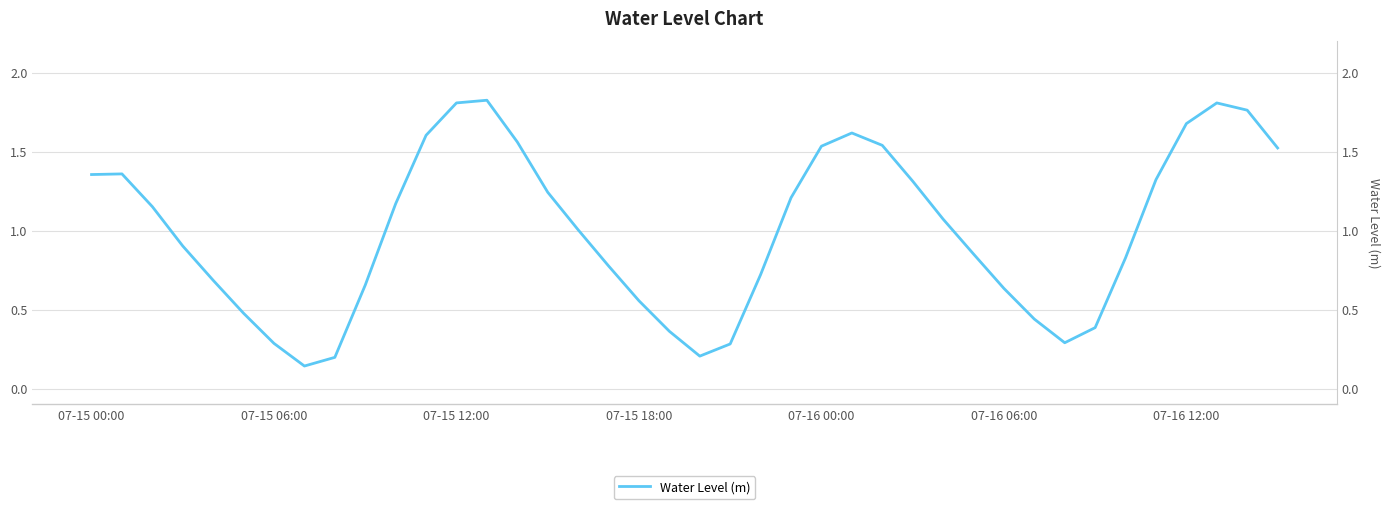

What is the greatest value displayed?

1.8